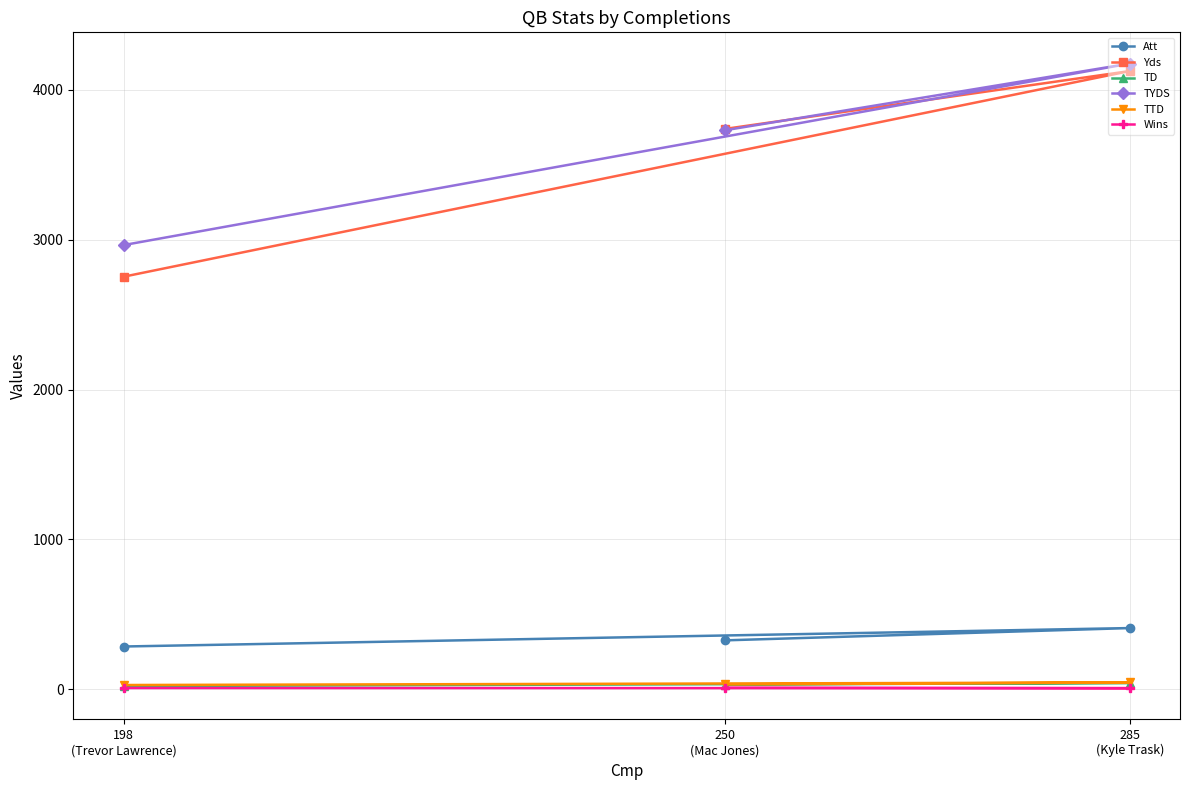

Which series has the largest range (max minus min)?

Yds